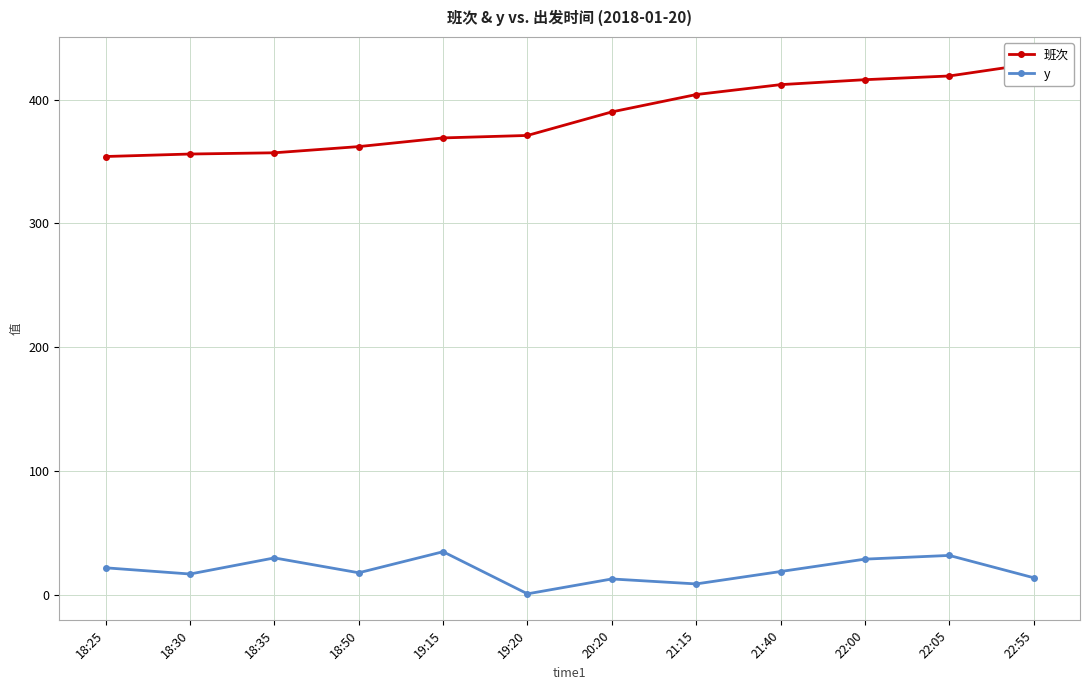

At how many categories does at least one series exceed 102?

12